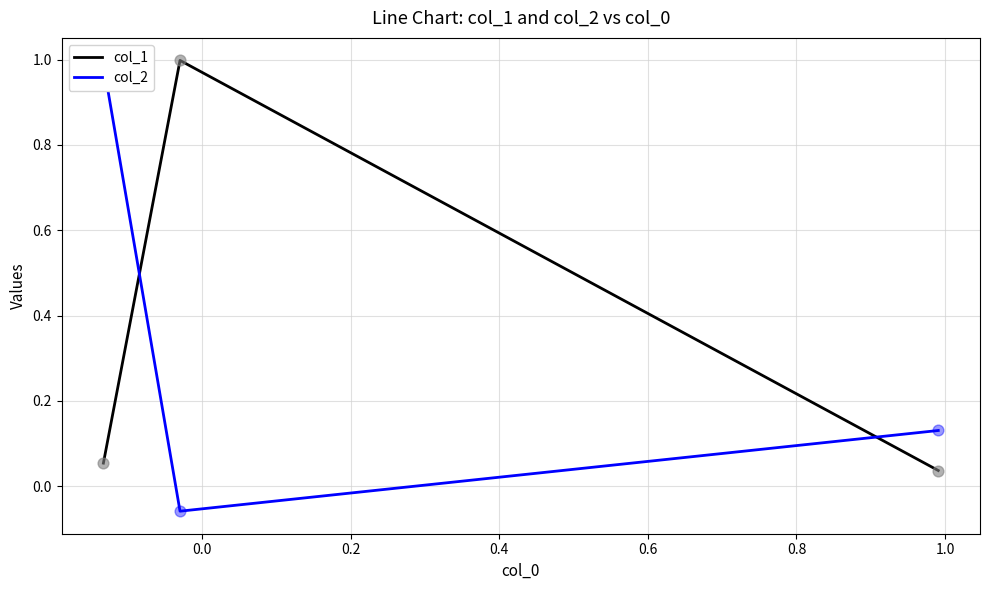

What are all the series names shown in the legend?

col_1, col_2